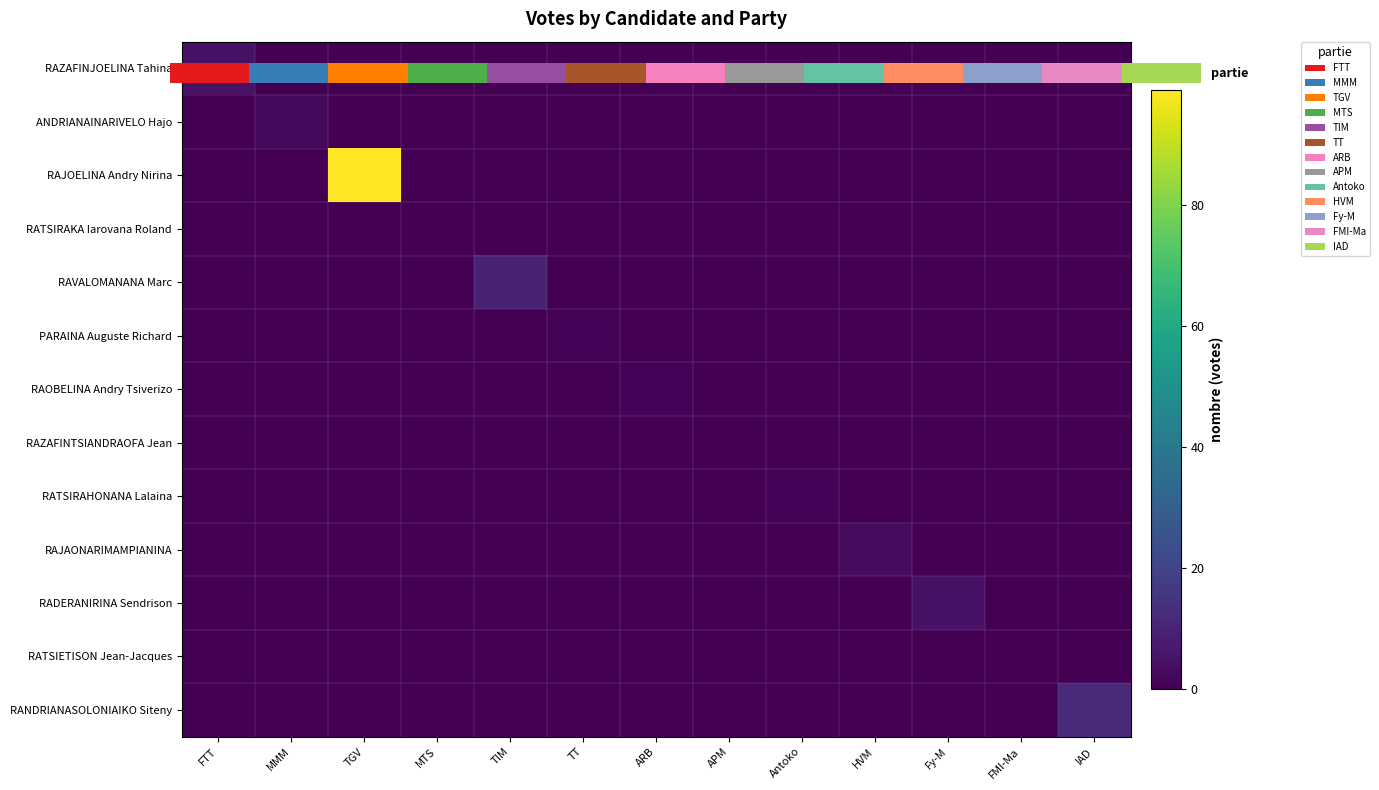

At how many categories does at least one series exceed 57?

1